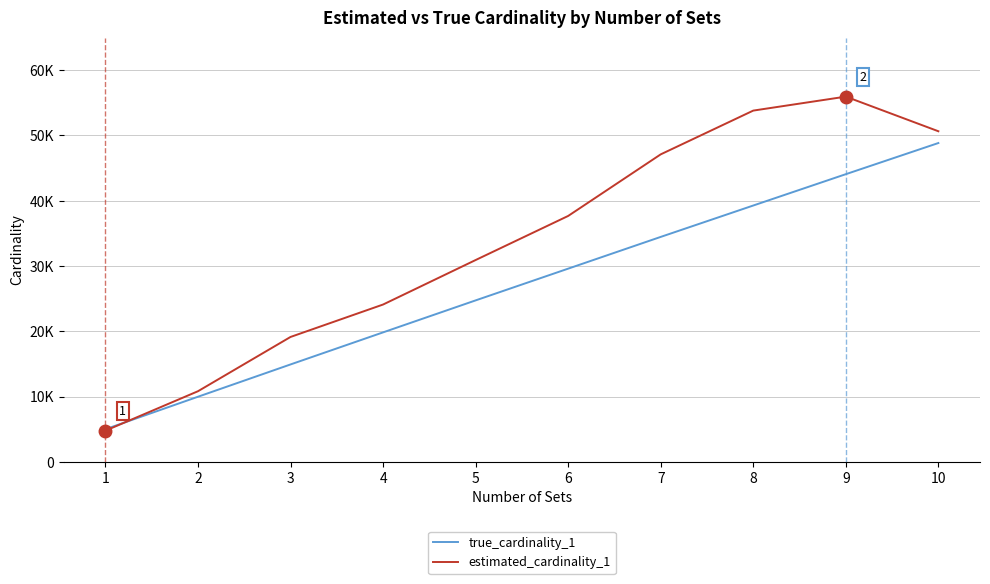

What are all the series names shown in the legend?

true_cardinality_1, estimated_cardinality_1